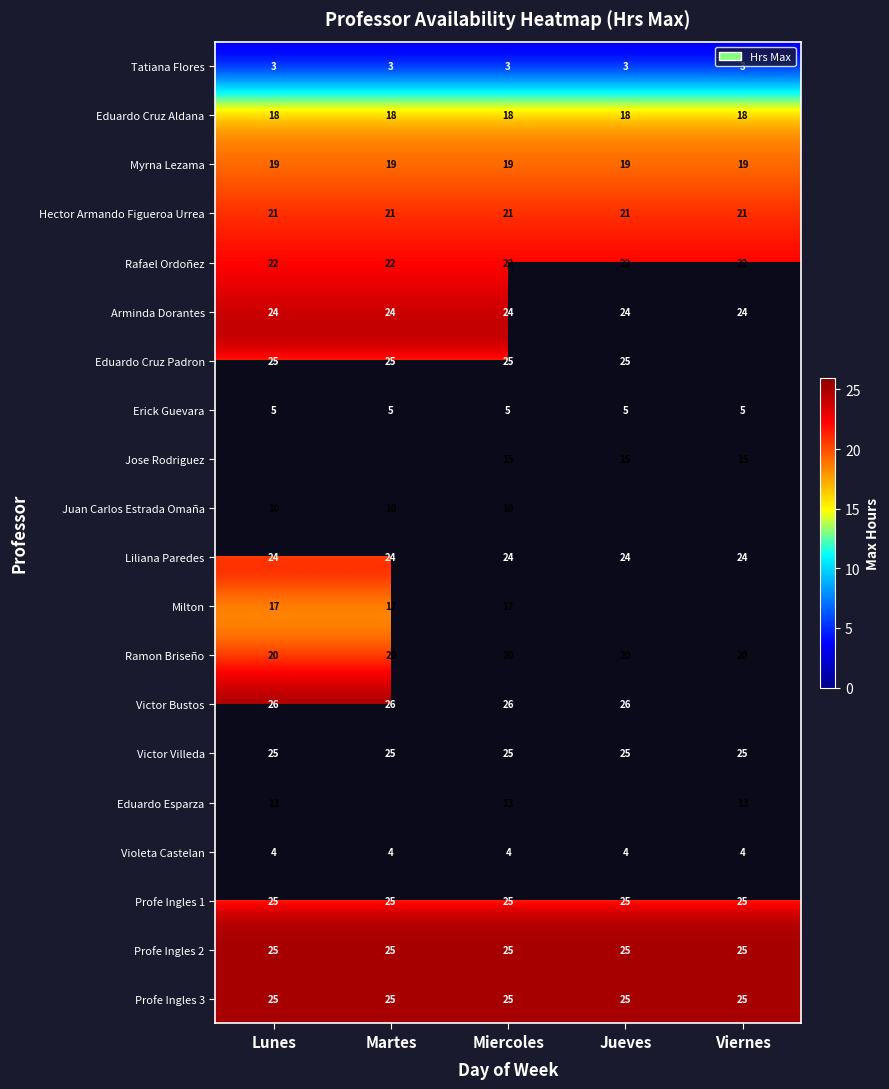

At how many categories does at least one series exceed 9?

5